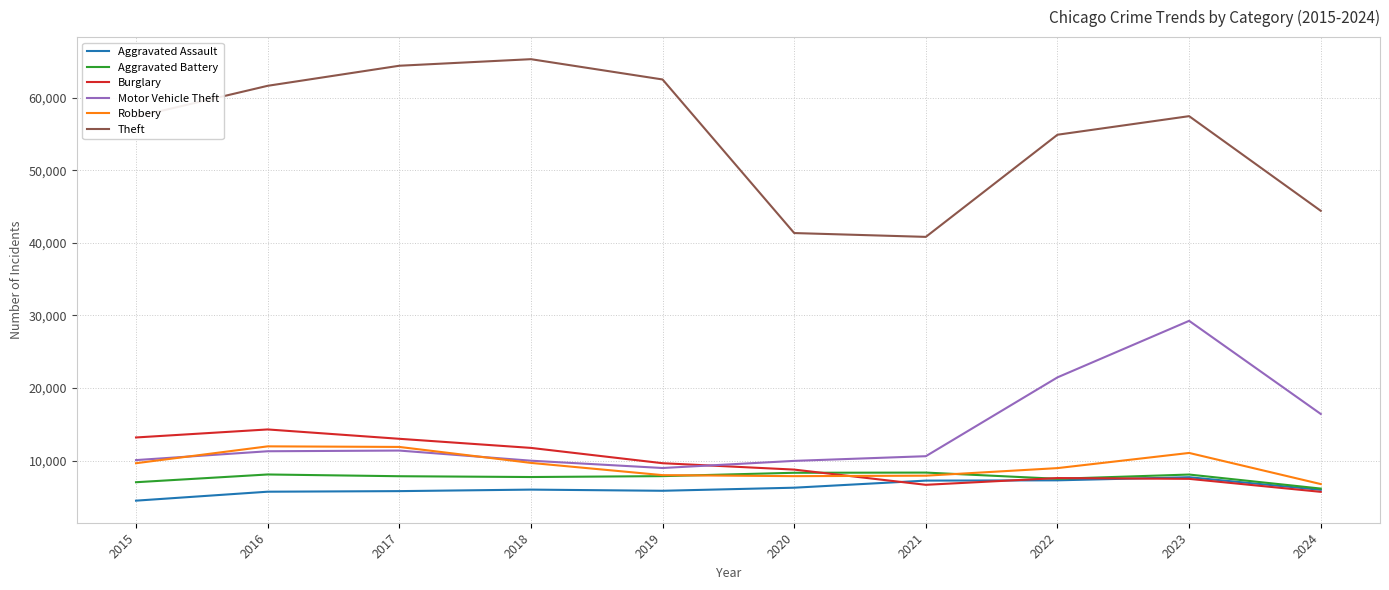

Does the chart have visible grid lines?

Yes